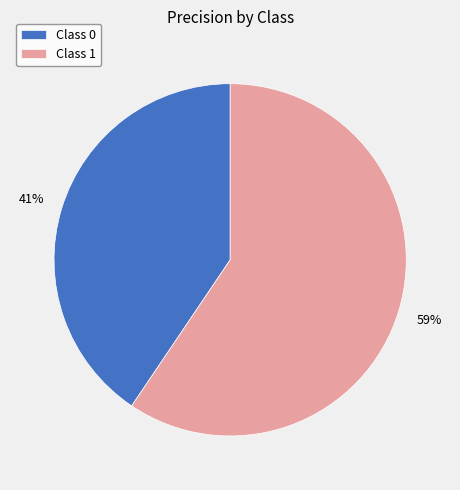

To the nearest percent, what portion does Class 1 represent?

59%